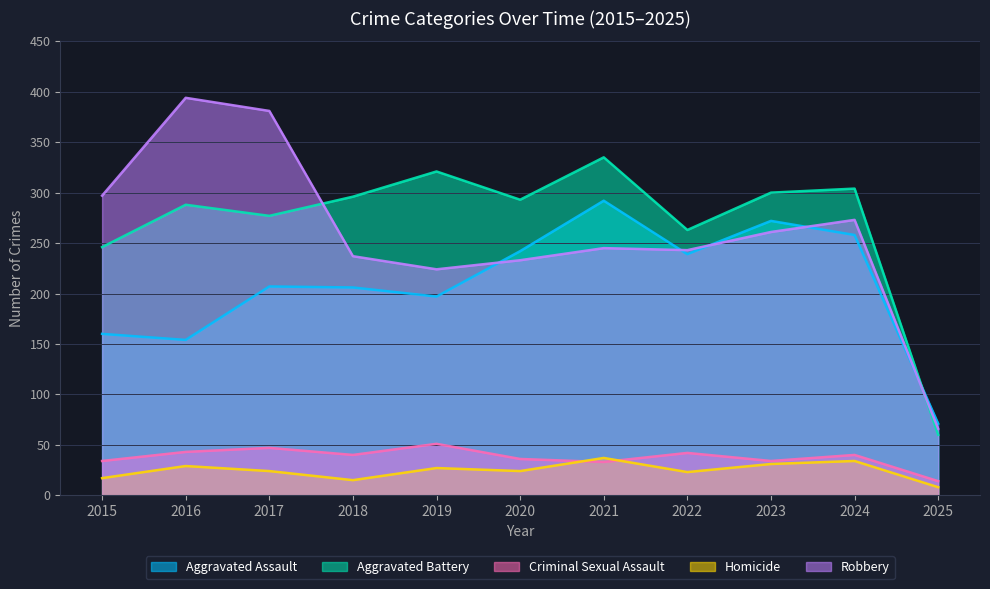

Reading left to right, list all the values displayed in this chart.

Aggravated Assault: 160	154	207	206	197	242	292	239	272	258	71
Aggravated Battery: 246	288	277	296	321	293	335	263	300	304	60
Criminal Sexual Assault: 34	43	47	40	51	36	33	42	34	40	14
Homicide: 17	29	24	15	27	24	37	23	31	34	8
Robbery: 297	394	381	237	224	233	245	243	261	273	66